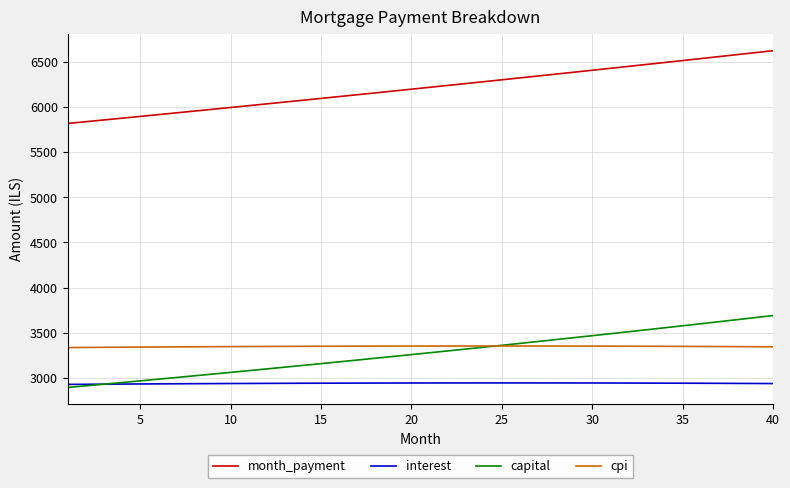

What is the average value of the cpi series?

3347.2